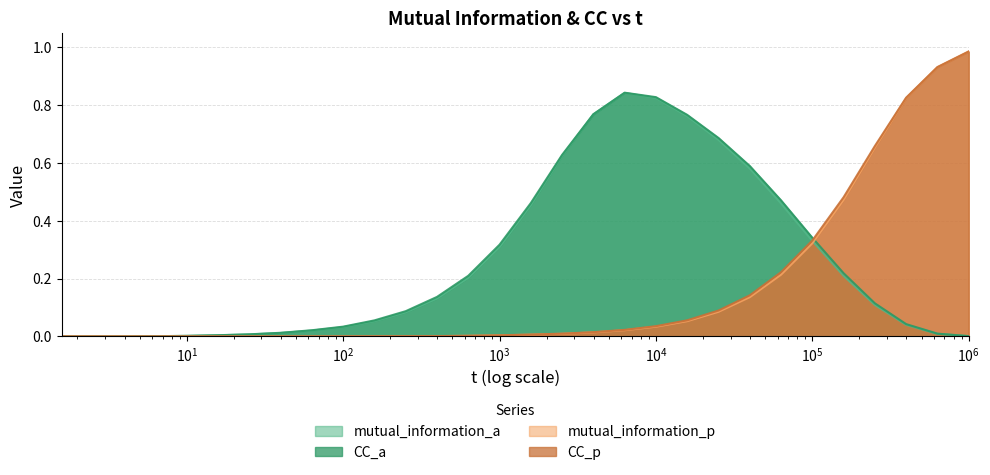

What is the sum of all mutual_information_a values?

7.6